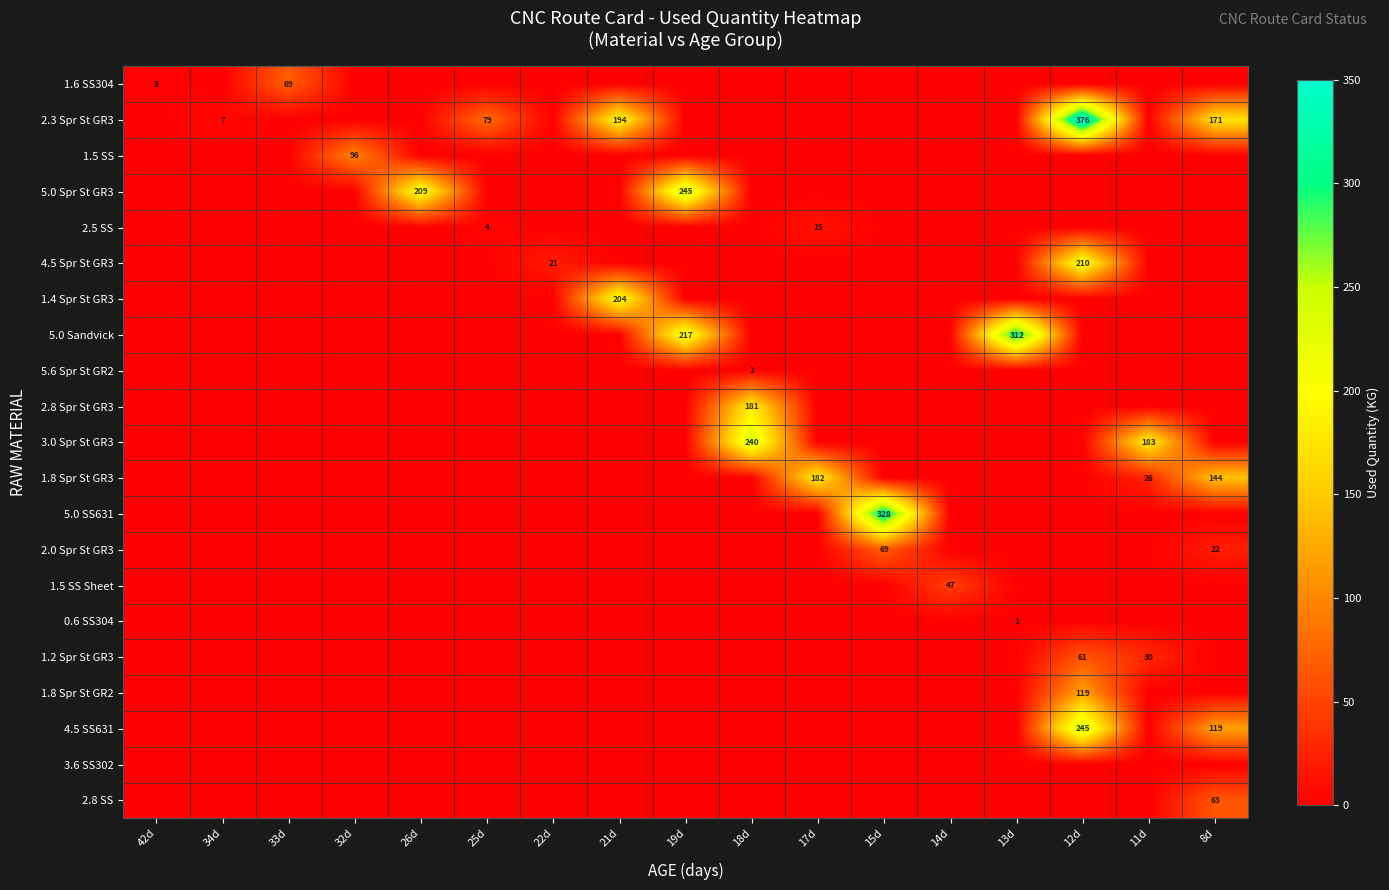

Reading right to left, what are all the values shown in this chart?

row_0: 0.0	0.0	0.0	0.0	0.0	0.0	0.0	0.0	0.0	0.0	0.0	0.0	0.0	0.0	68.9	0.0	2.7
row_1: 170.7	0.0	376.4	0.0	0.0	0.0	0.0	0.0	0.0	194.2	0.0	78.7	0.0	0.0	0.0	6.6	0.0
row_2: 0.0	0.0	0.0	0.0	0.0	0.0	0.0	0.0	0.0	0.0	0.0	0.0	0.0	96.3	0.0	0.0	0.0
row_3: 0.0	0.0	0.0	0.0	0.0	0.0	0.0	0.0	244.9	0.0	0.0	0.0	208.6	0.0	0.0	0.0	0.0
row_4: 0.0	0.0	0.0	0.0	0.0	0.0	14.7	0.0	0.0	0.0	0.0	4.0	0.0	0.0	0.0	0.0	0.0
row_5: 0.0	0.0	210.1	0.0	0.0	0.0	0.0	0.0	0.0	0.0	21.4	0.0	0.0	0.0	0.0	0.0	0.0
row_6: 0.0	0.0	0.0	0.0	0.0	0.0	0.0	0.0	0.0	204.4	0.0	0.0	0.0	0.0	0.0	0.0	0.0
row_7: 0.0	0.0	0.0	311.6	0.0	0.0	0.0	0.0	217.5	0.0	0.0	0.0	0.0	0.0	0.0	0.0	0.0
row_8: 0.0	0.0	0.0	0.0	0.0	0.0	0.0	1.1	0.0	0.0	0.0	0.0	0.0	0.0	0.0	0.0	0.0
row_9: 0.0	0.0	0.0	0.0	0.0	0.0	0.0	180.8	0.0	0.0	0.0	0.0	0.0	0.0	0.0	0.0	0.0
row_10: 0.0	183.2	0.0	0.0	0.0	0.0	0.0	239.6	0.0	0.0	0.0	0.0	0.0	0.0	0.0	0.0	0.0
row_11: 143.9	25.7	0.0	0.0	0.0	0.0	181.8	0.0	0.0	0.0	0.0	0.0	0.0	0.0	0.0	0.0	0.0
row_12: 0.0	0.0	0.0	0.0	0.0	328.4	0.0	0.0	0.0	0.0	0.0	0.0	0.0	0.0	0.0	0.0	0.0
row_13: 21.5	0.0	0.0	0.0	0.0	69.1	0.0	0.0	0.0	0.0	0.0	0.0	0.0	0.0	0.0	0.0	0.0
row_14: 0.0	0.0	0.0	0.0	46.6	0.0	0.0	0.0	0.0	0.0	0.0	0.0	0.0	0.0	0.0	0.0	0.0
row_15: 0.0	0.0	0.0	0.6	0.0	0.0	0.0	0.0	0.0	0.0	0.0	0.0	0.0	0.0	0.0	0.0	0.0
row_16: 0.0	29.7	61.1	0.0	0.0	0.0	0.0	0.0	0.0	0.0	0.0	0.0	0.0	0.0	0.0	0.0	0.0
row_17: 0.0	0.0	119.2	0.0	0.0	0.0	0.0	0.0	0.0	0.0	0.0	0.0	0.0	0.0	0.0	0.0	0.0
row_18: 119.5	0.0	245.0	0.0	0.0	0.0	0.0	0.0	0.0	0.0	0.0	0.0	0.0	0.0	0.0	0.0	0.0
row_19: 0.0	0.0	0.0	0.0	0.0	0.0	0.0	0.0	0.0	0.0	0.0	0.0	0.0	0.0	0.0	0.0	0.0
row_20: 62.5	0.0	0.0	0.0	0.0	0.0	0.0	0.0	0.0	0.0	0.0	0.0	0.0	0.0	0.0	0.0	0.0